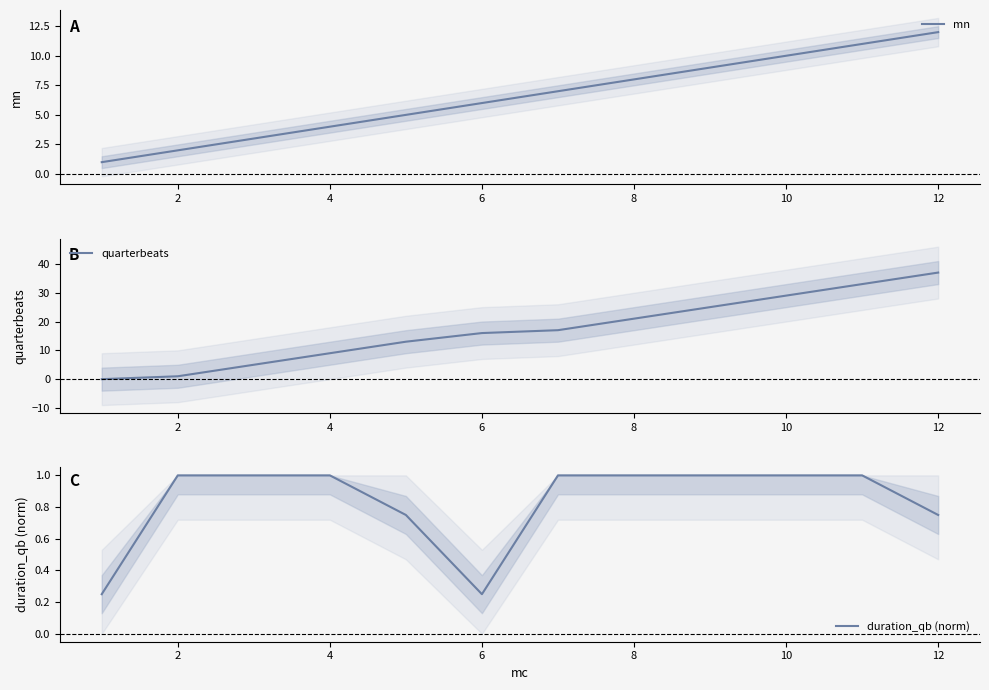

The value of mn at 2 is 2. True or false?

True